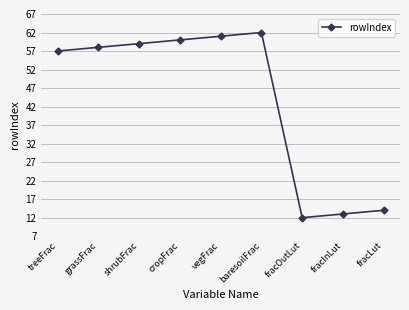

At which label is the value closest to 37?

treeFrac